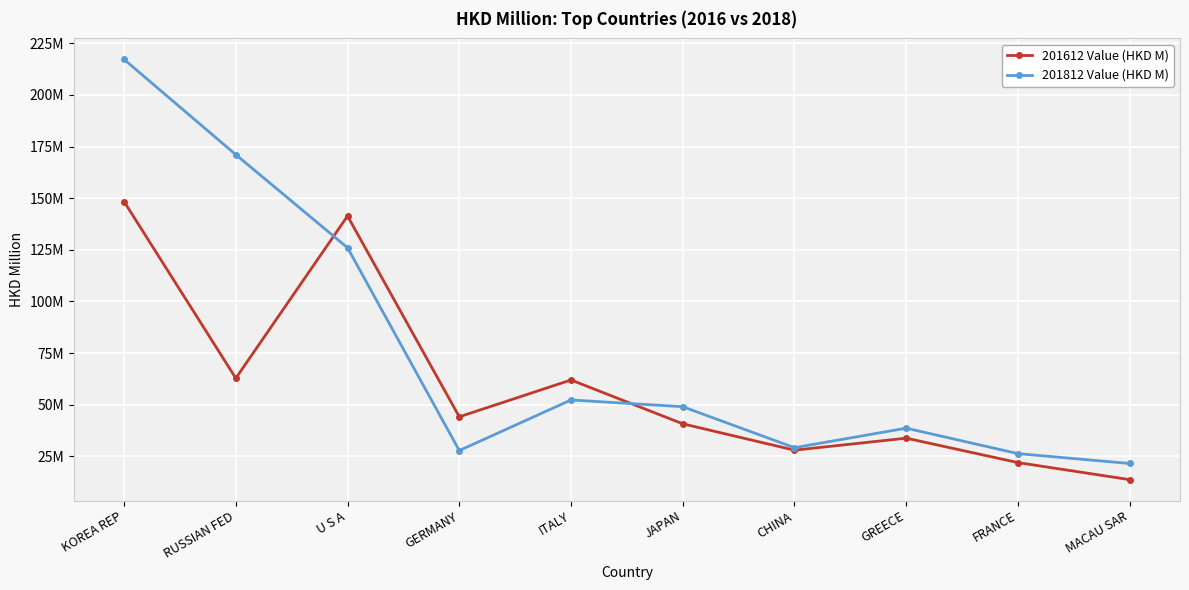

What are all the series names shown in the legend?

201612 Value (HKD M), 201812 Value (HKD M)